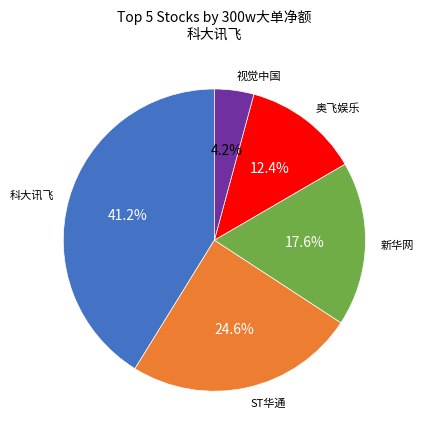

Is there a majority slice in this chart?

No